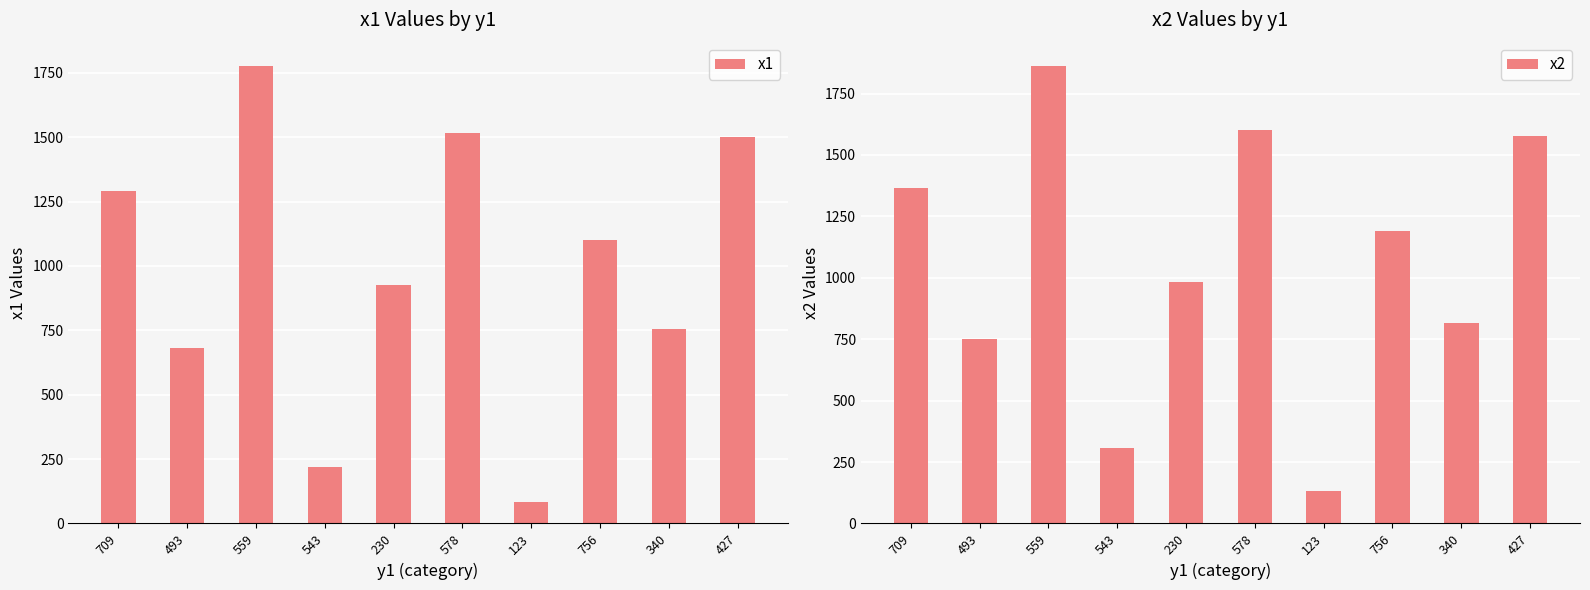

List the series in order of their overall mean, lowest first.

x1, x2